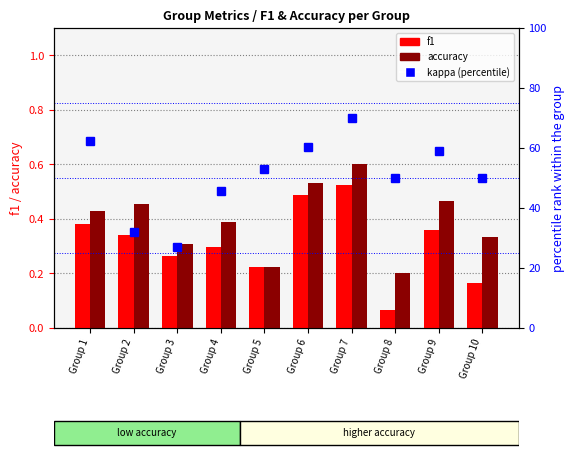

Rank the categories by kappa (percentile) value from highest to lowest.

Group 7, Group 1, Group 6, Group 9, Group 5, Group 8, Group 10, Group 4, Group 2, Group 3